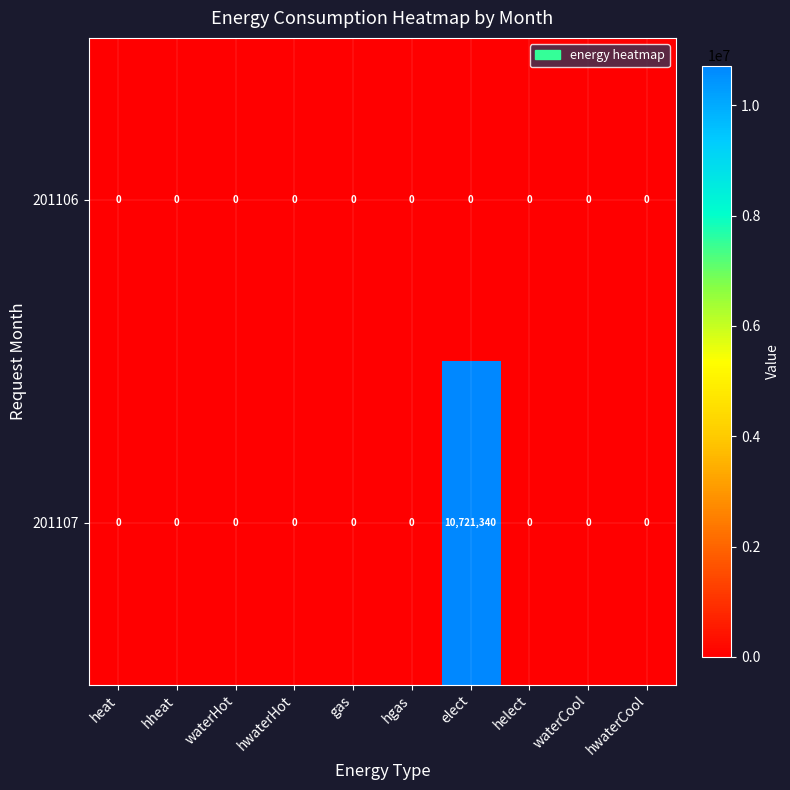

What is the maximum value for 201107?

10721340